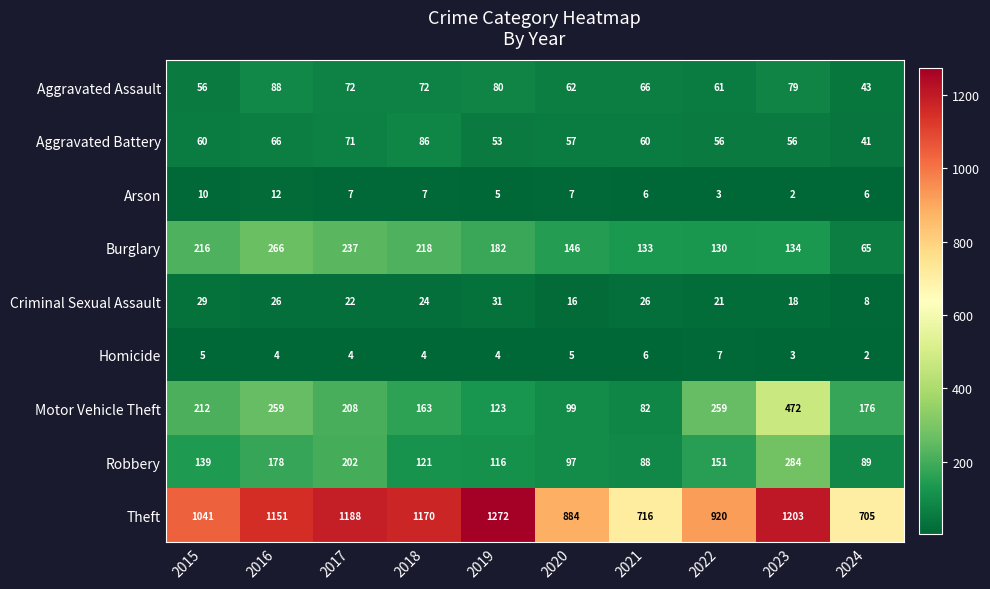

Read the Aggravated Assault value at 2019, to the nearest 5.

80